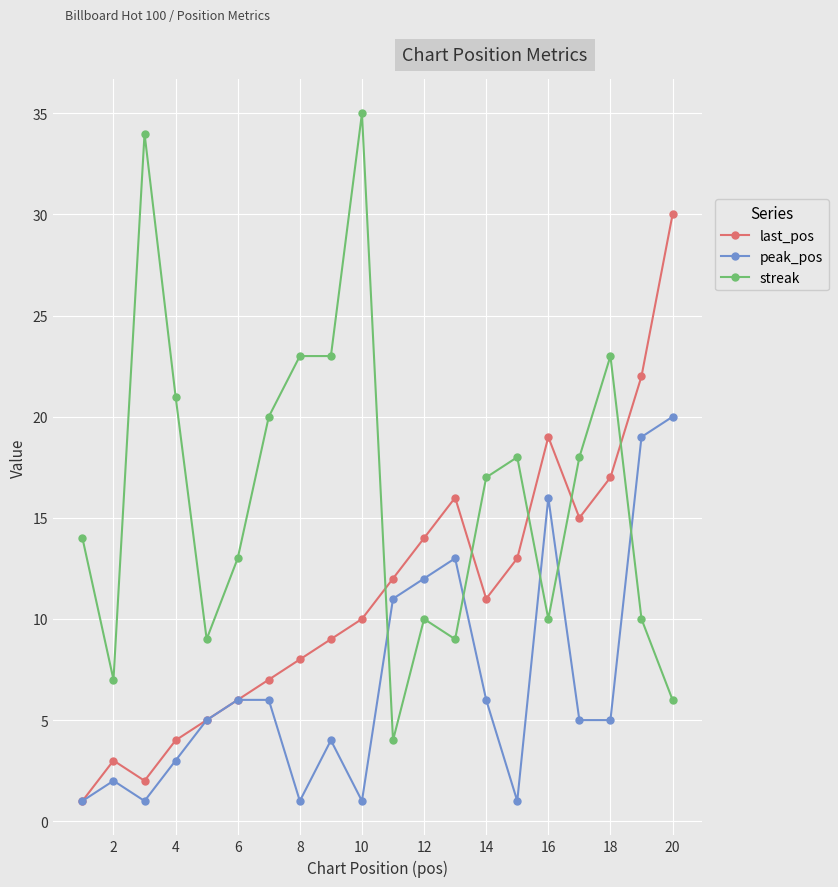

Count the number of categories in the chart.

20